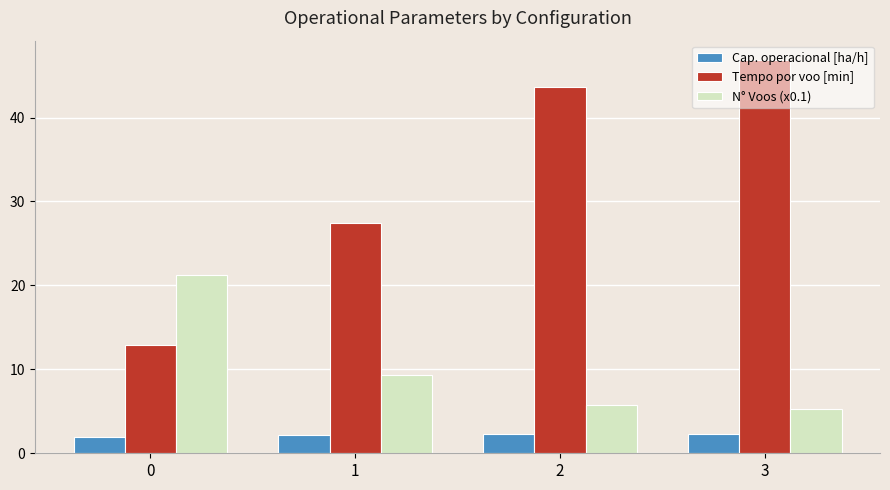

What is the total value across all series at 3?

54.4